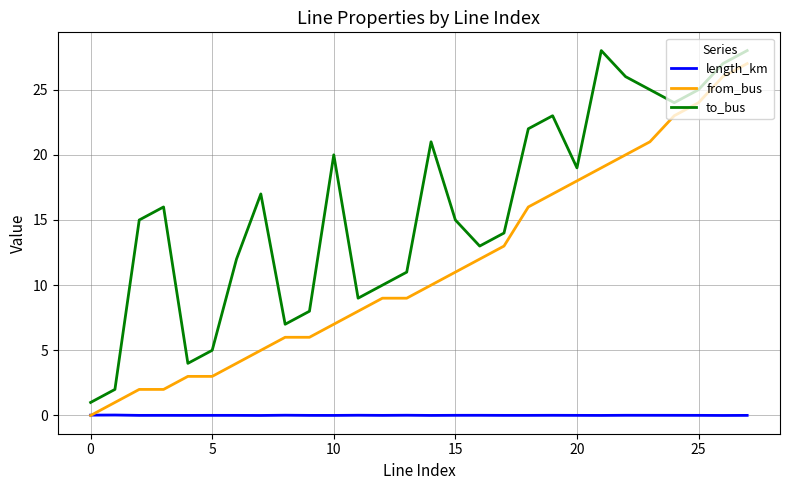

In to_bus, how many points are lower than both neighbors (excluding endpoints)?

6